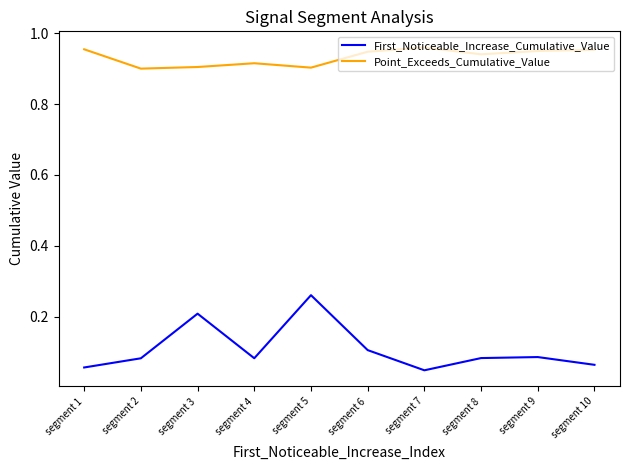

What is the total value across all series at segment 3?

1.1